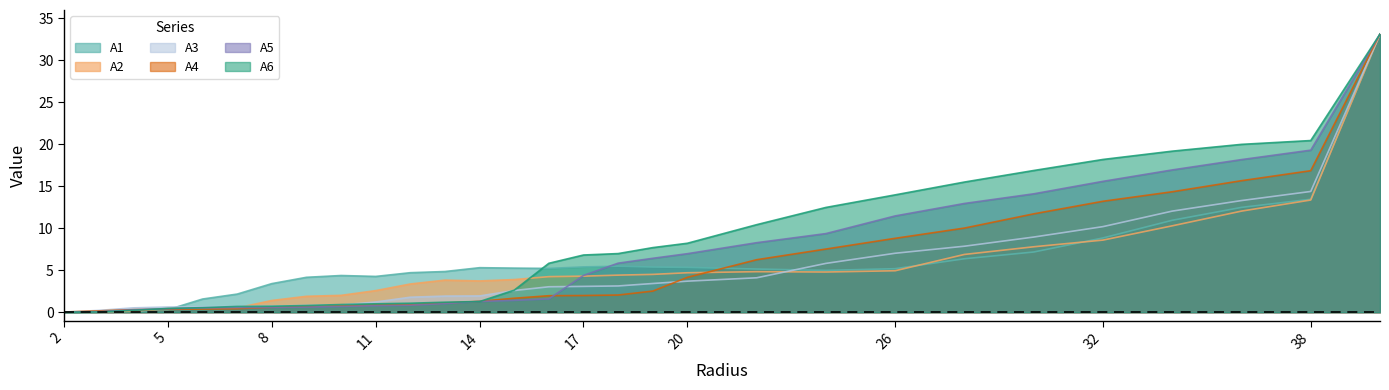

Reading left to right, extract all data points from this chart.

A1: 2.0=0.0	3.0=0.1	4.0=0.1	5.0=0.3	6.0=1.6	7.0=2.2	8.0=3.4	9.0=4.2	10.0=4.4	11.0=4.3	12.0=4.7	13.0=4.8	14.0=5.3	15.0=5.3	16.0=5.2	17.0=5.4	18.0=5.5	19.0=5.4	20.0=5.3	22.0=5.1	24.0=5.0	26.0=5.2	28.0=6.4	30.0=7.2	32.0=8.8	34.0=11.0	36.0=12.5	38.0=13.5	40.0=33.1
A2: 2.0=0.0	3.0=0.1	4.0=0.1	5.0=0.5	6.0=0.5	7.0=0.5	8.0=1.4	9.0=1.9	10.0=2.0	11.0=2.6	12.0=3.4	13.0=3.8	14.0=3.7	15.0=3.9	16.0=4.2	17.0=4.3	18.0=4.4	19.0=4.5	20.0=4.7	22.0=4.8	24.0=4.8	26.0=4.9	28.0=6.9	30.0=7.8	32.0=8.6	34.0=10.3	36.0=12.0	38.0=13.4	40.0=33.1
A3: 2.0=0.0	3.0=0.2	4.0=0.5	5.0=0.6	6.0=0.7	7.0=0.7	8.0=0.7	9.0=0.8	10.0=0.9	11.0=1.2	12.0=1.8	13.0=1.9	14.0=1.9	15.0=2.6	16.0=3.0	17.0=3.1	18.0=3.1	19.0=3.4	20.0=3.7	22.0=4.1	24.0=5.8	26.0=7.0	28.0=7.9	30.0=9.0	32.0=10.2	34.0=12.0	36.0=13.3	38.0=14.4	40.0=33.1
A4: 2.0=0.0	3.0=0.2	4.0=0.3	5.0=0.3	6.0=0.4	7.0=0.4	8.0=0.6	9.0=0.7	10.0=0.8	11.0=0.8	12.0=0.9	13.0=1.1	14.0=1.3	15.0=1.7	16.0=2.0	17.0=2.0	18.0=2.0	19.0=2.5	20.0=4.2	22.0=6.3	24.0=7.5	26.0=8.8	28.0=10.0	30.0=11.7	32.0=13.2	34.0=14.3	36.0=15.7	38.0=16.9	40.0=33.1
A5: 2.0=0.0	3.0=0.1	4.0=0.3	5.0=0.4	6.0=0.5	7.0=0.6	8.0=0.6	9.0=0.6	10.0=0.7	11.0=0.8	12.0=0.8	13.0=1.0	14.0=1.3	15.0=1.4	16.0=1.6	17.0=4.4	18.0=5.8	19.0=6.4	20.0=7.0	22.0=8.3	24.0=9.4	26.0=11.5	28.0=13.0	30.0=14.1	32.0=15.6	34.0=16.9	36.0=18.2	38.0=19.3	40.0=33.1
A6: 2.0=0.0	3.0=0.0	4.0=0.2	5.0=0.5	6.0=0.5	7.0=0.7	8.0=0.7	9.0=0.8	10.0=0.9	11.0=1.0	12.0=1.1	13.0=1.2	14.0=1.3	15.0=2.6	16.0=5.8	17.0=6.8	18.0=7.0	19.0=7.7	20.0=8.2	22.0=10.4	24.0=12.5	26.0=14.0	28.0=15.5	30.0=16.9	32.0=18.2	34.0=19.2	36.0=20.0	38.0=20.4	40.0=33.1